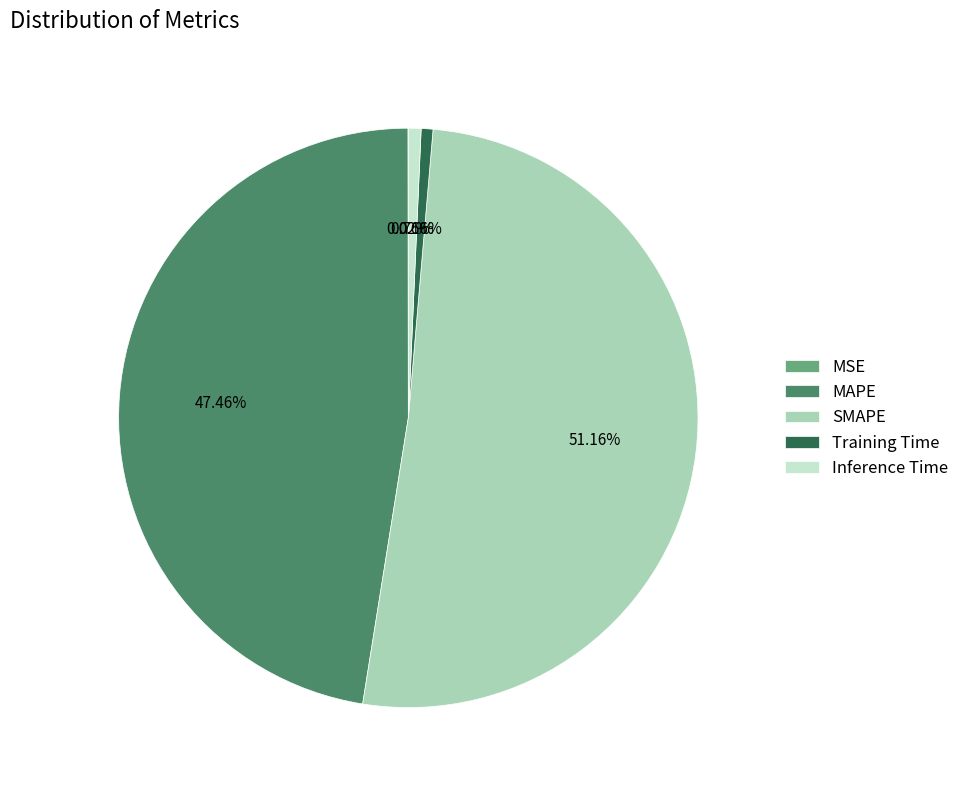

What is the largest slice in the pie chart?

SMAPE